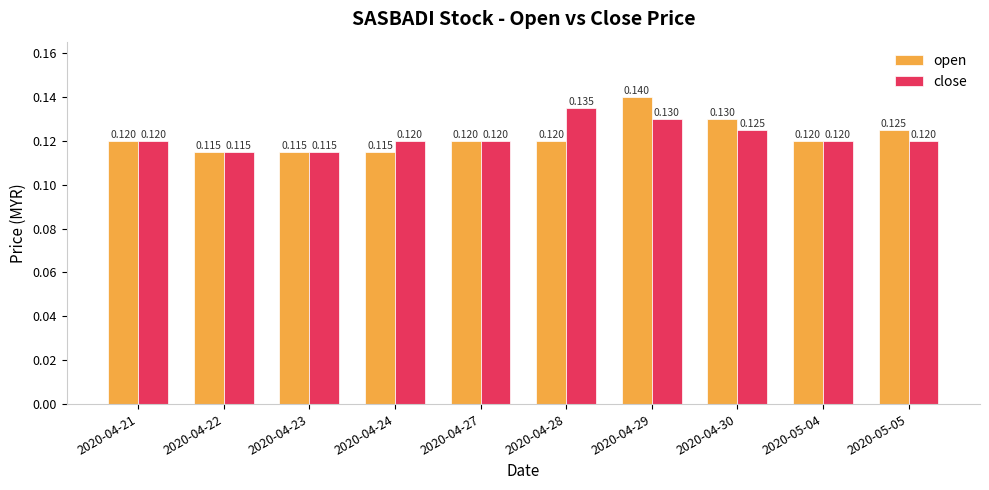

At how many categories does at least one series exceed 0?

10